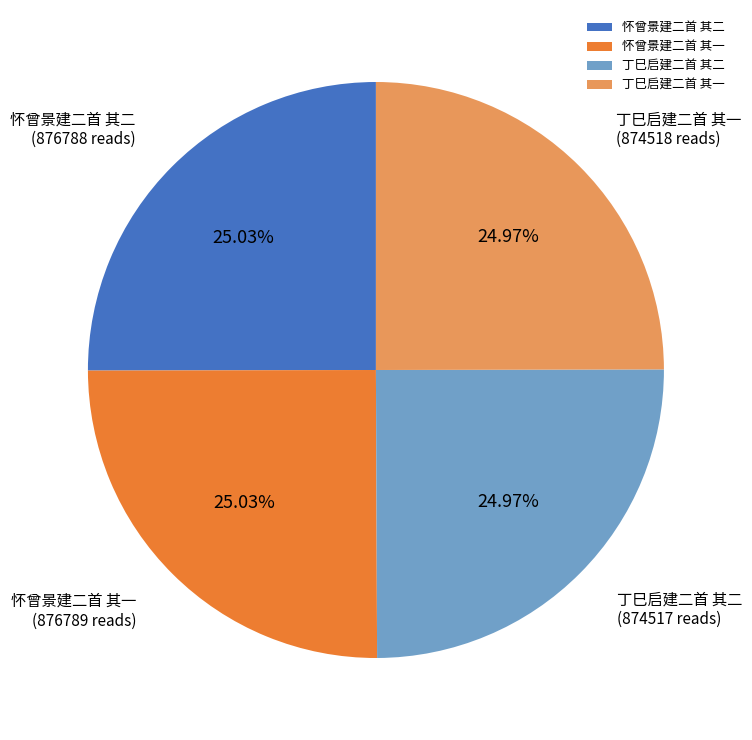

To the nearest percent, what percentage of the pie is 怀曾景建二首 其一?

25%